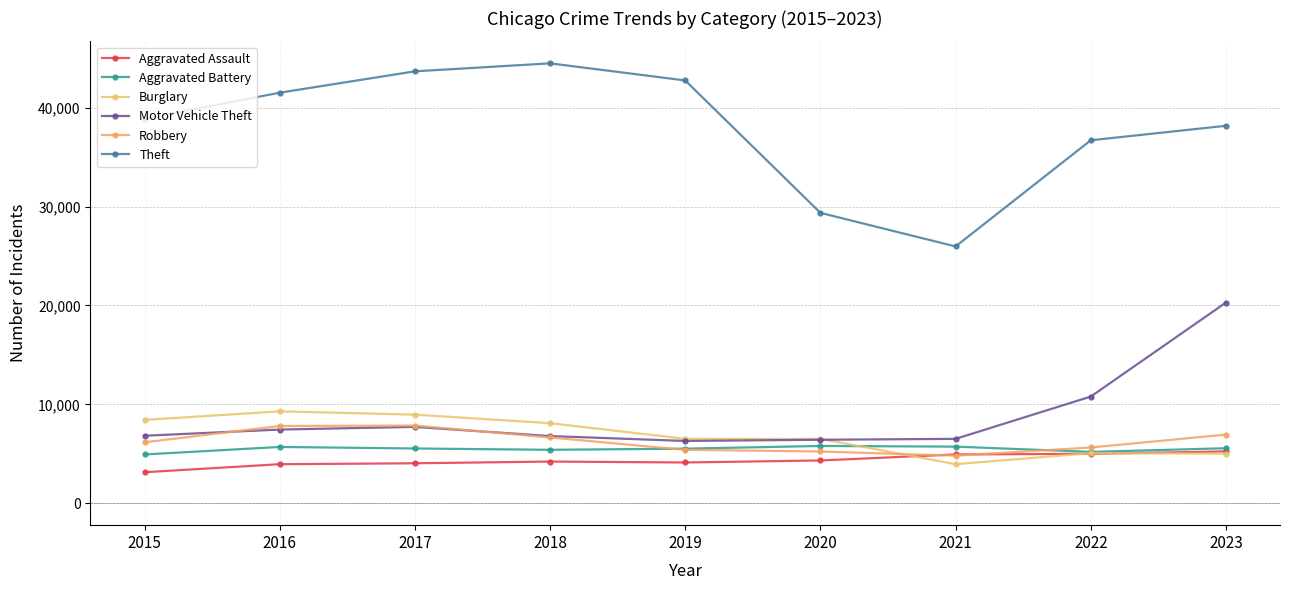

What is the average value of the Robbery series?

6274